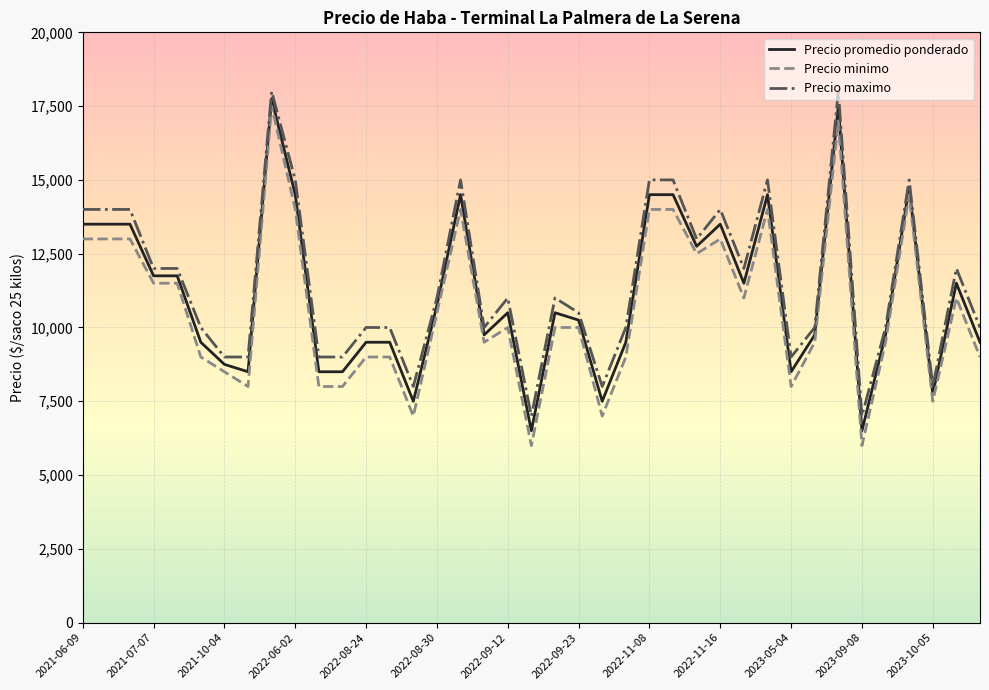

List the series in order of their overall mean, lowest first.

Precio minimo, Precio promedio ponderado, Precio maximo